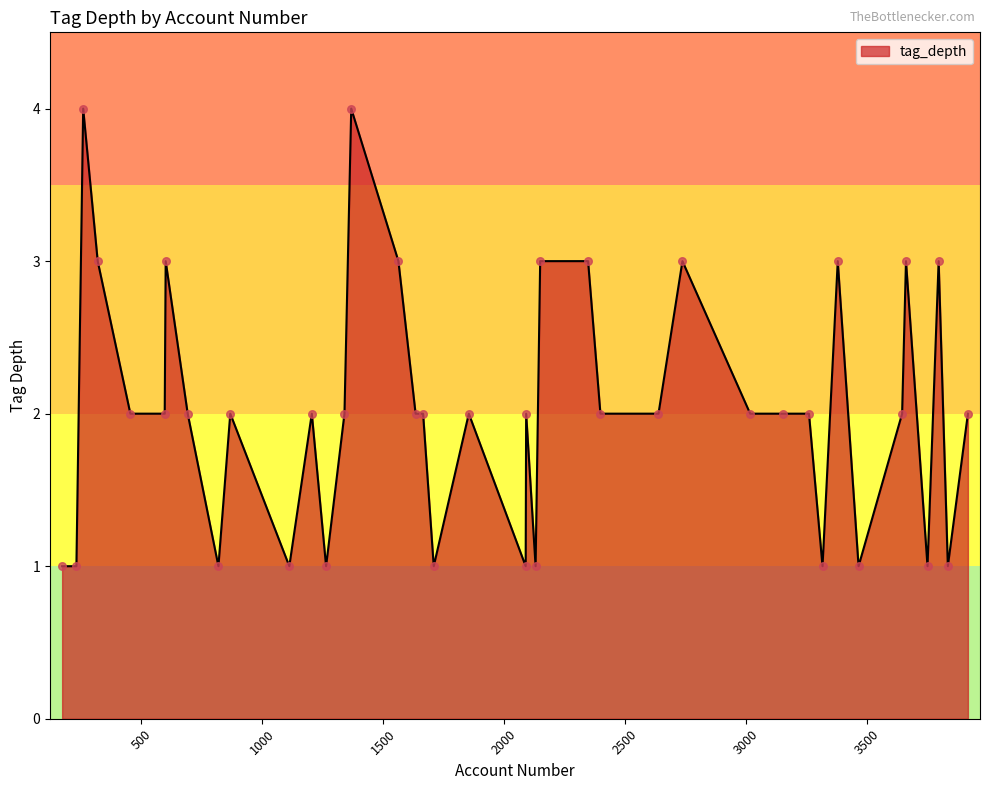

What is the difference between the maximum and minimum values?

3